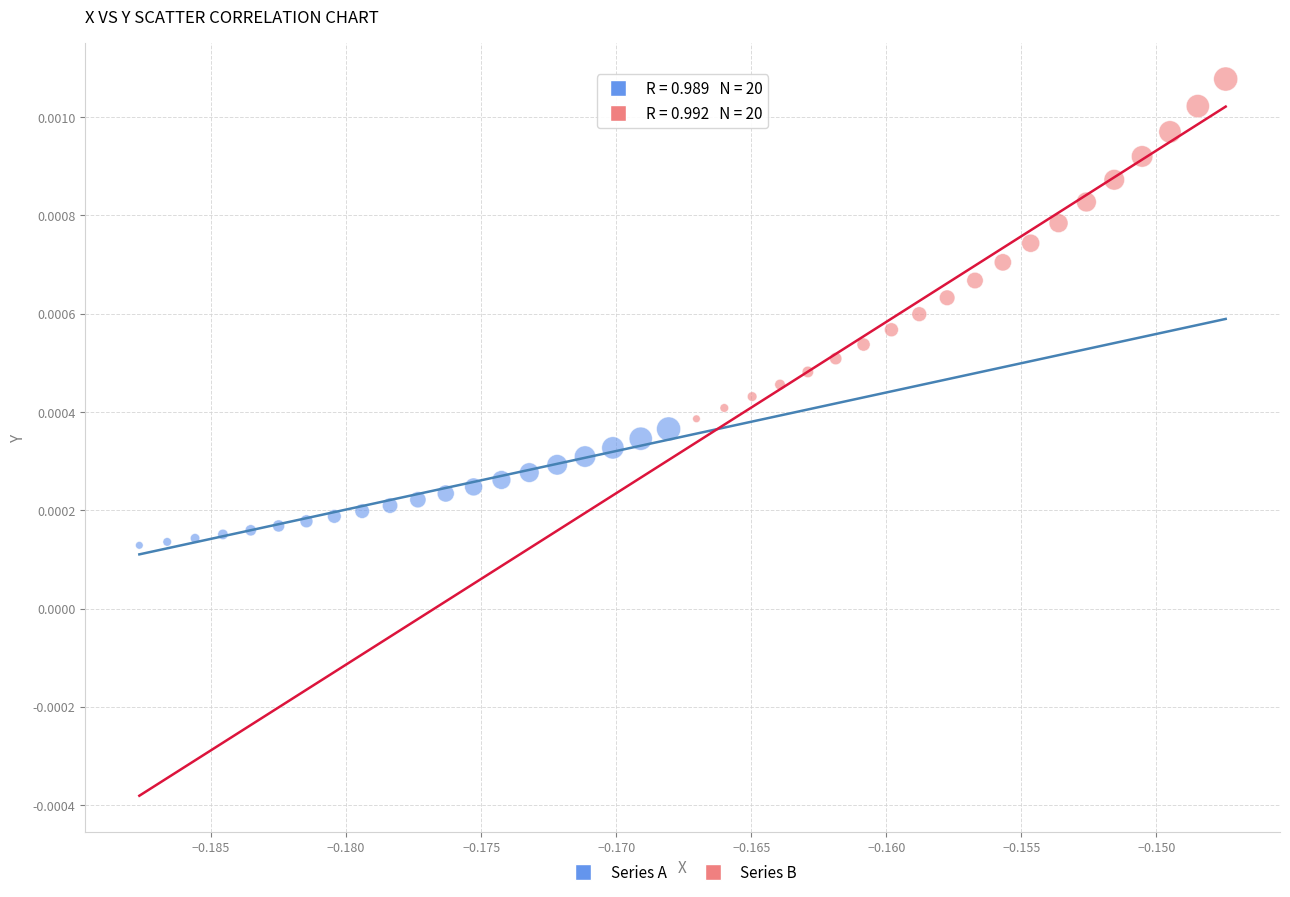

Which series contains the lowest Y value?

Series A